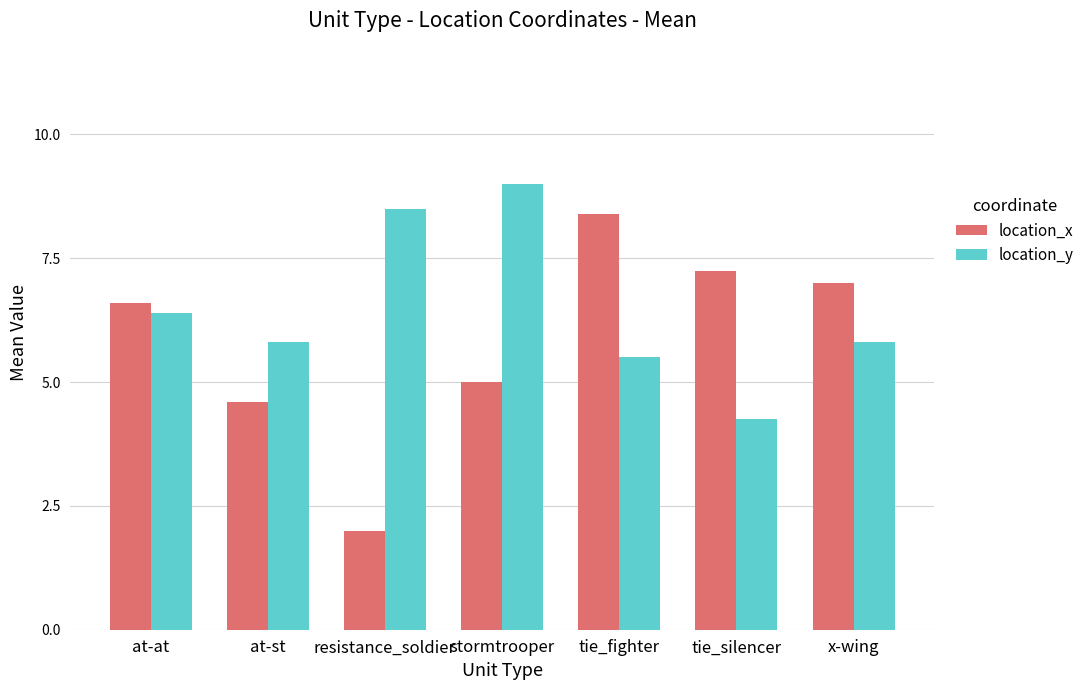

Which series has the largest total across all categories?

location_y